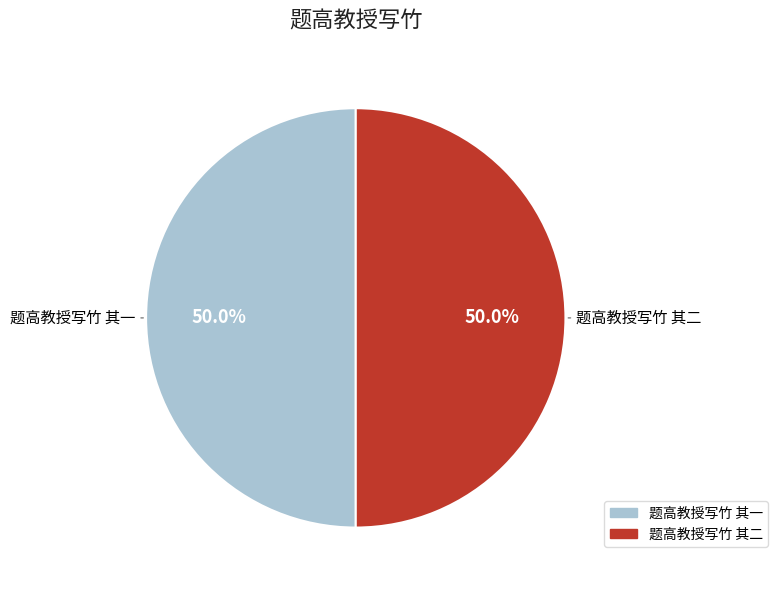

Approximately how many times larger is the value at 题高教授写竹 其一 compared to 题高教授写竹 其二?

1.0